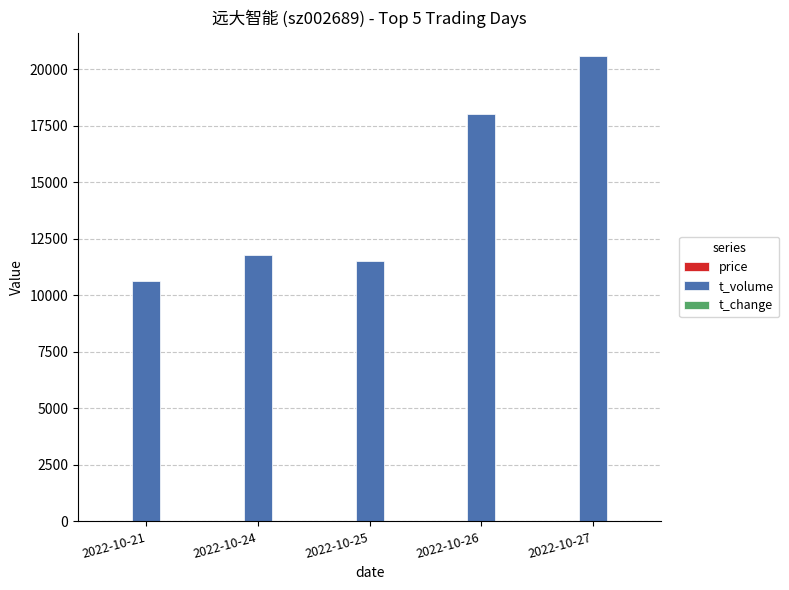

What is the greatest value displayed?

20588.0